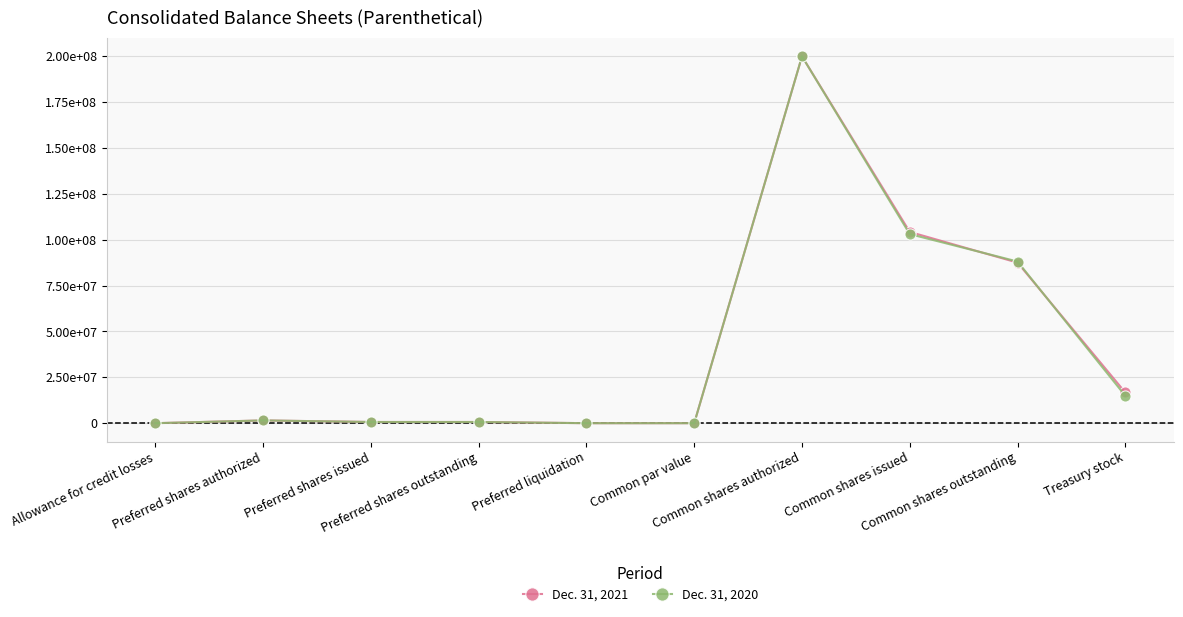

Is this an area chart (filled region under the line)?

No